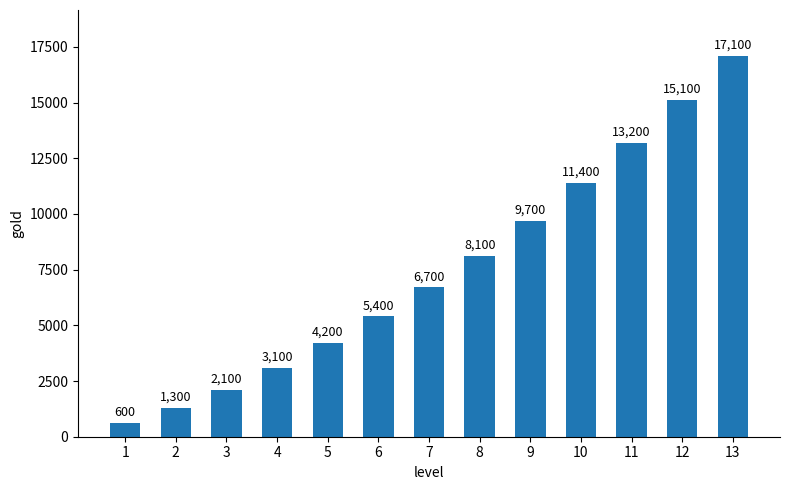

What is the average value?

7538